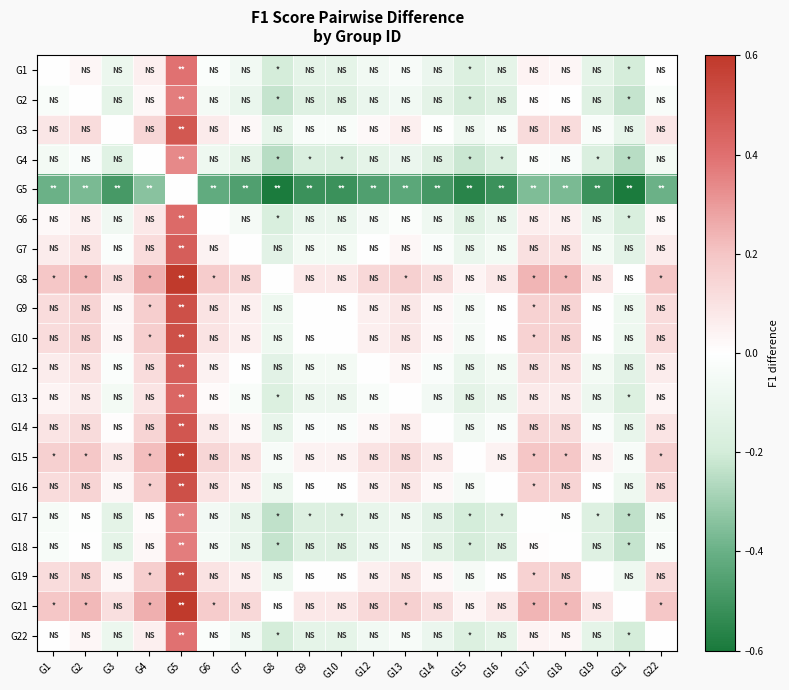

What is the difference between the highest and lowest values at G18?

0.6